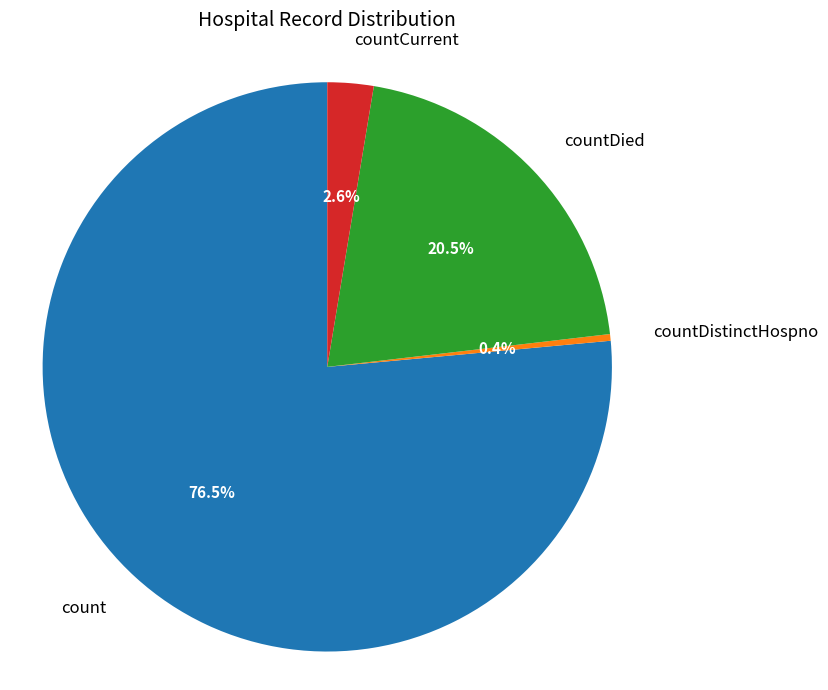

How many slices are in this pie chart?

4